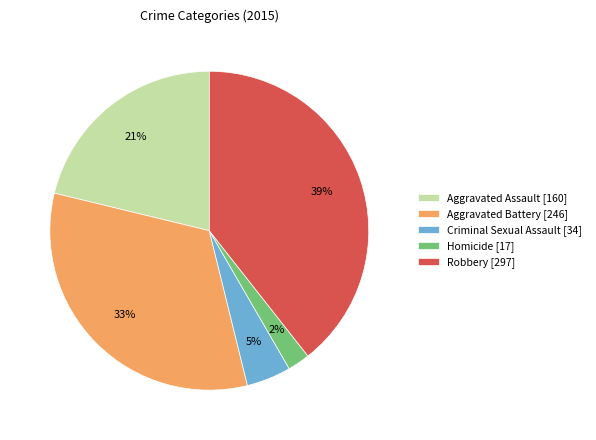

Is there a majority slice in this chart?

No